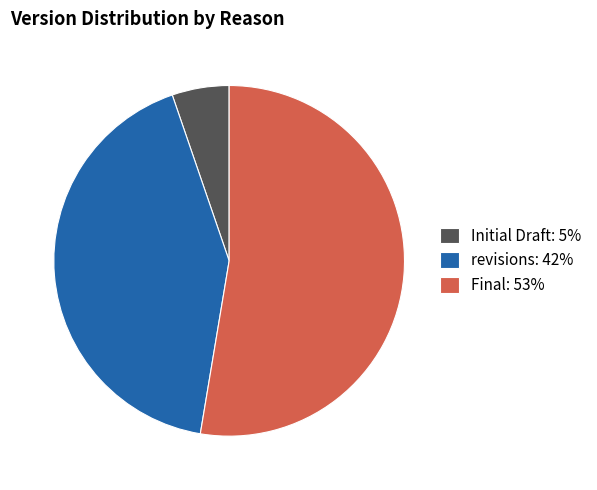

Which has a higher value, Final: 53% or Initial Draft: 5%?

Final: 53%